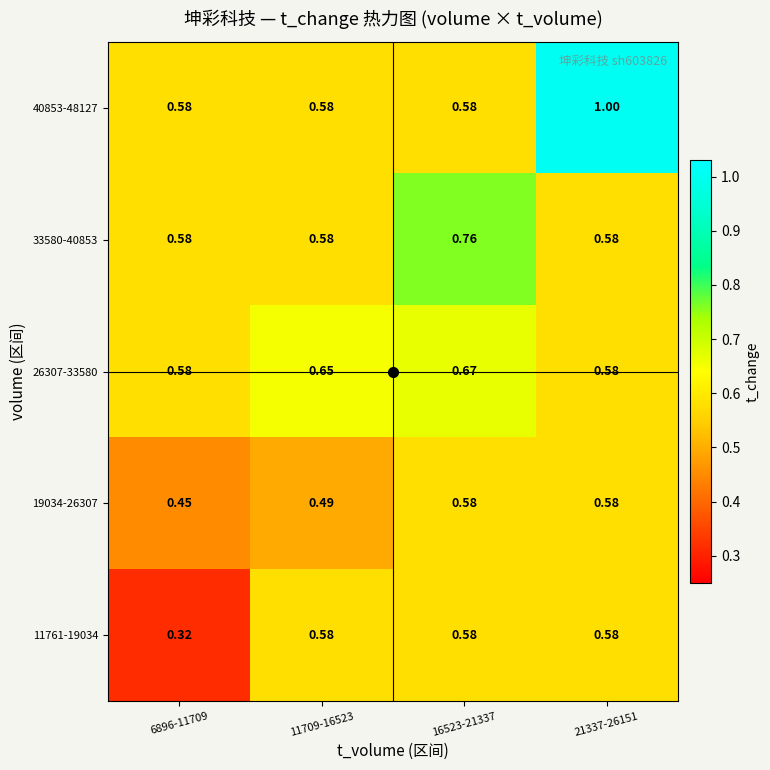

What is the total value across all series at 6896-11709?

2.5